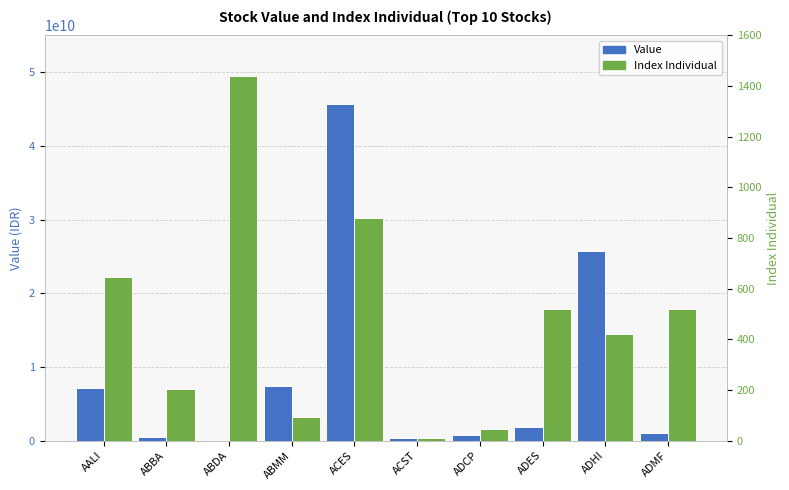

What is the label of the 2nd bar from the right?

ADHI